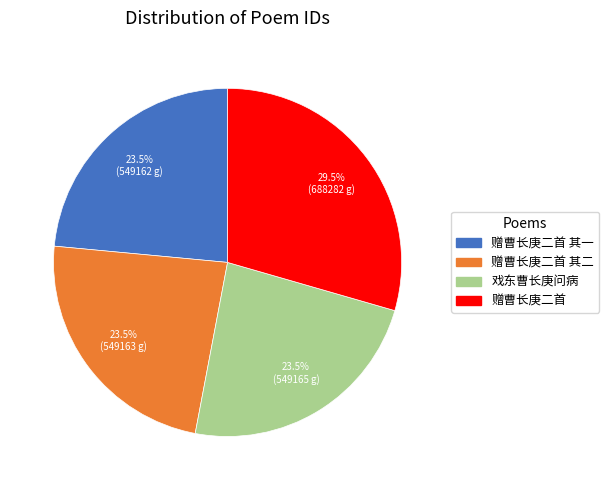

Is there a majority slice in this chart?

No